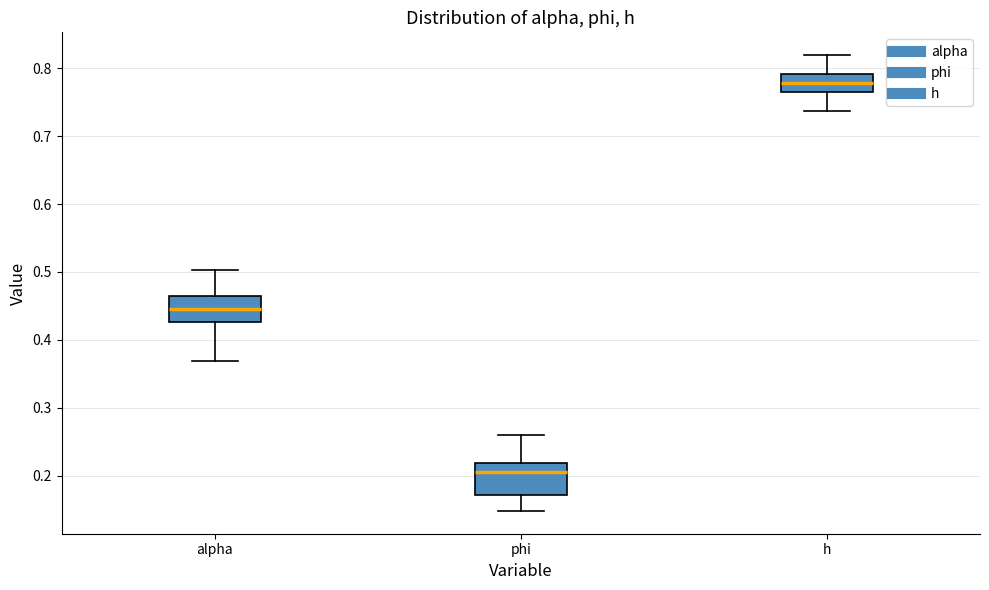

Reading left to right, transcribe this box plot: for each box, give where its median line is, the range the box spans, and where its two whiskers end, as read against the y-axis. The values are not printed on the chart, so give them approximately, as read against the axis.

alpha: median 0.45, box 0.43 to 0.47, whiskers 0.37 to 0.50
phi: median 0.21, box 0.17 to 0.22, whiskers 0.15 to 0.26
h: median 0.78, box 0.76 to 0.79, whiskers 0.74 to 0.82